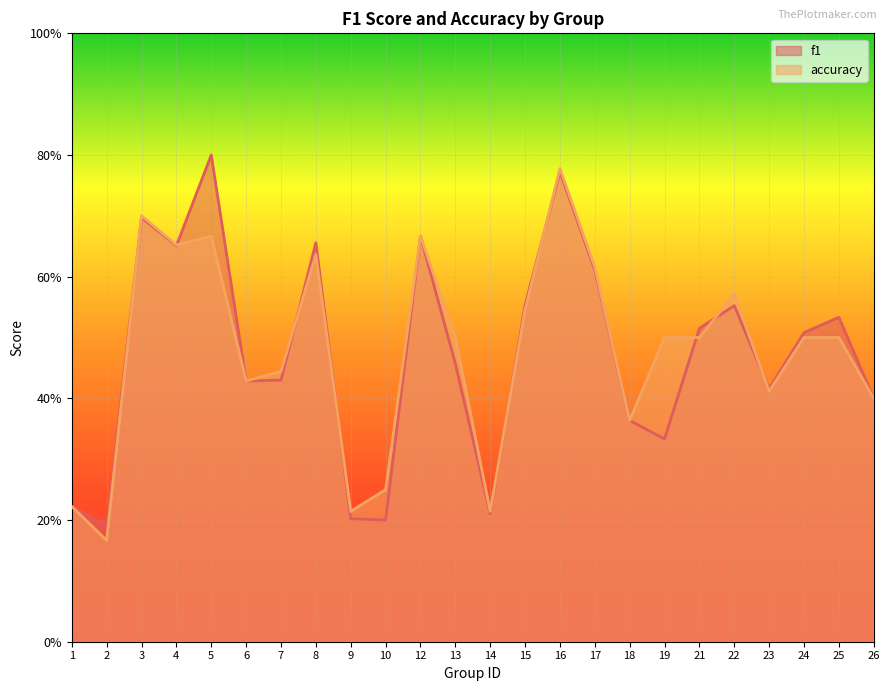

What is the value of the f1 point at the 1st from the left?

0.2